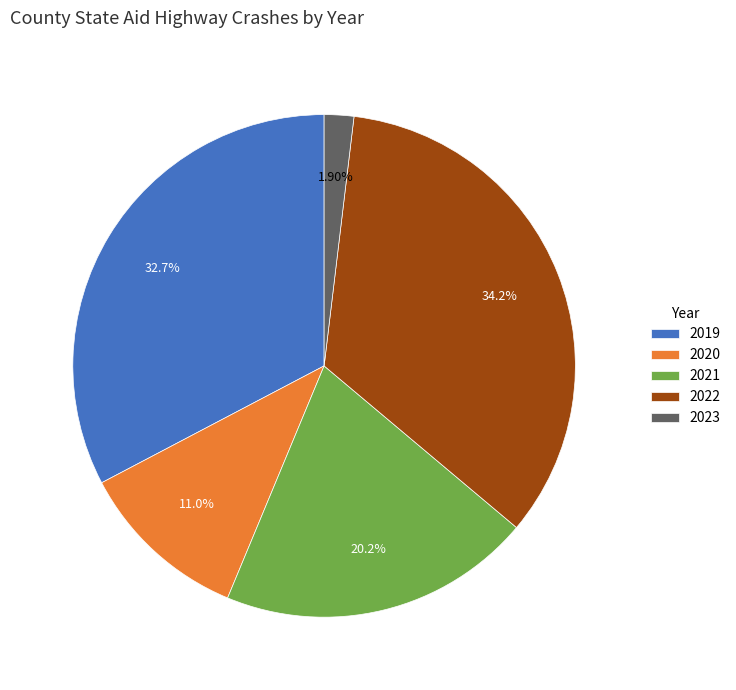

To the nearest percent, what is the combined percentage of 2022 and 2021?

54%